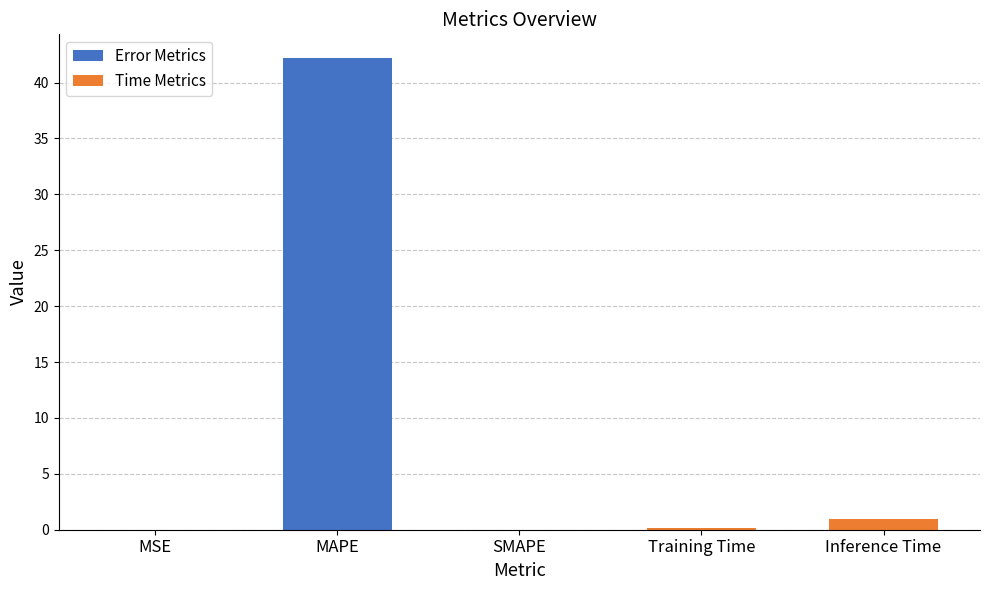

Is it true that the value at SMAPE is -28.9?

False